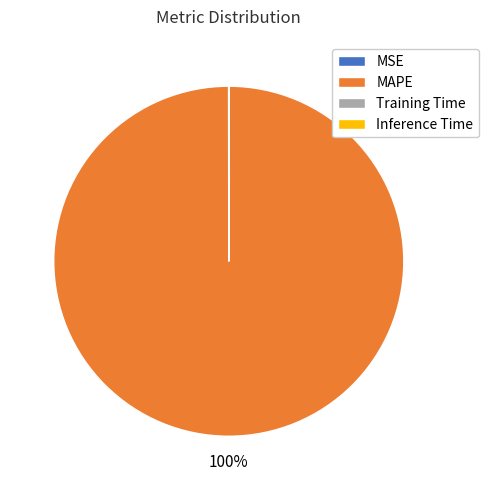

The MAPE slice represents 93% of the pie. True or false?

False